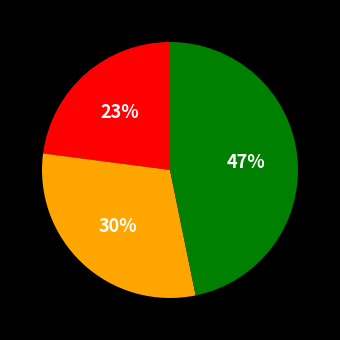

Is there a majority slice in this chart?

No